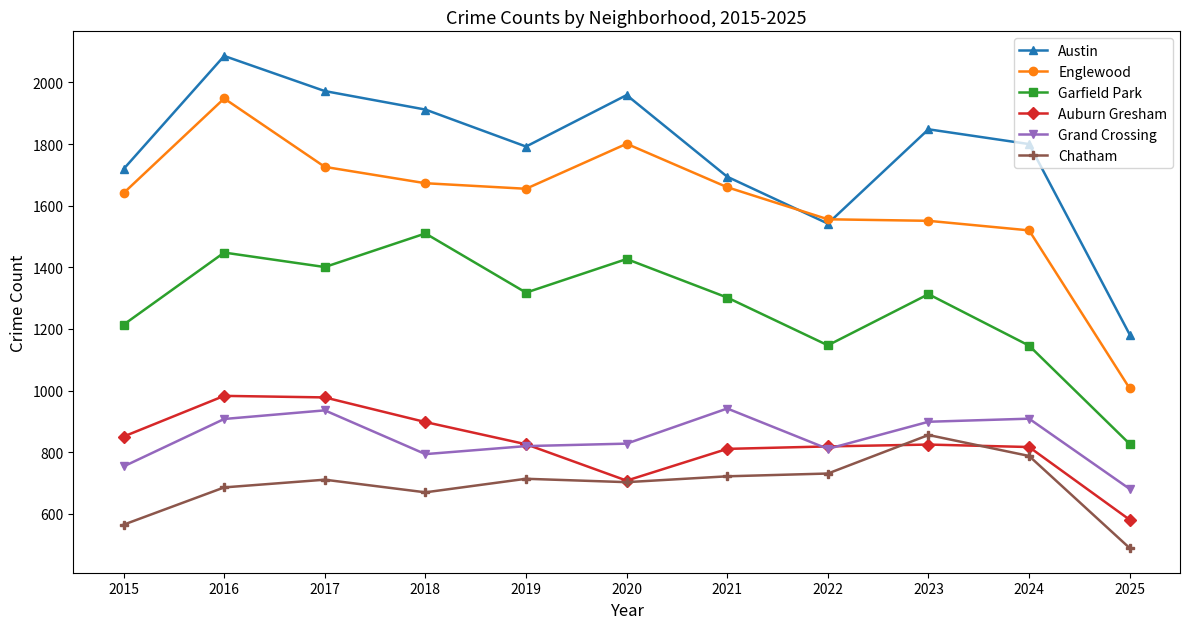

True or false: Englewood and Chatham intersect in this chart.

False